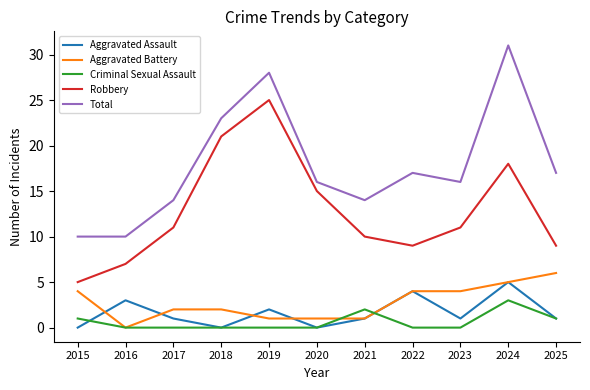

True or false: Total has more than 1 points higher than both neighbors.

True